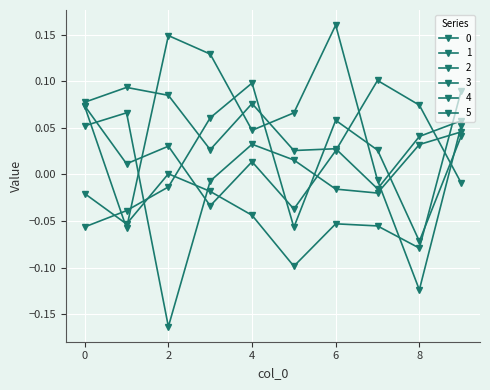

Is this an area chart (filled region under the line)?

No